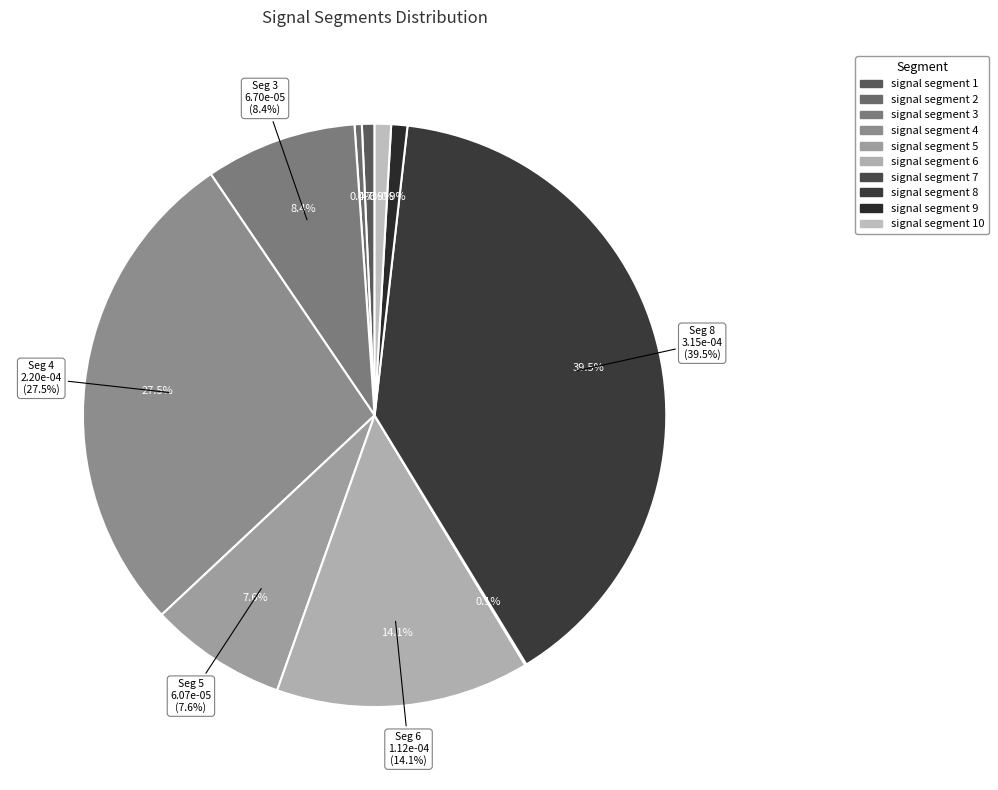

Between signal segment 9 and signal segment 7, which is larger?

signal segment 9